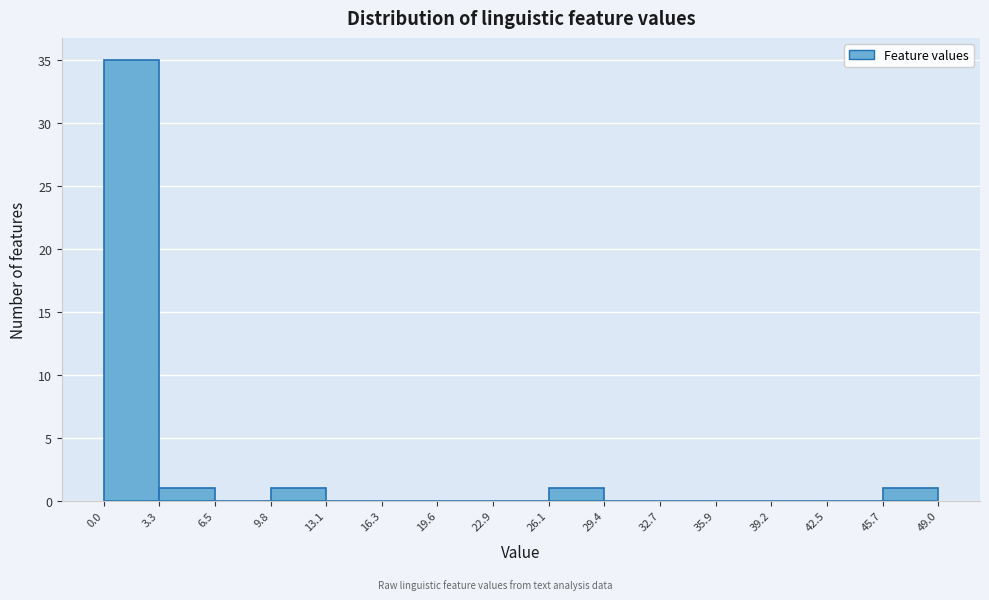

What is the height of the bar covering 9.8 to 13.1 on the x-axis? The values are not printed on the chart, so give them approximately, as read against the axis.

1